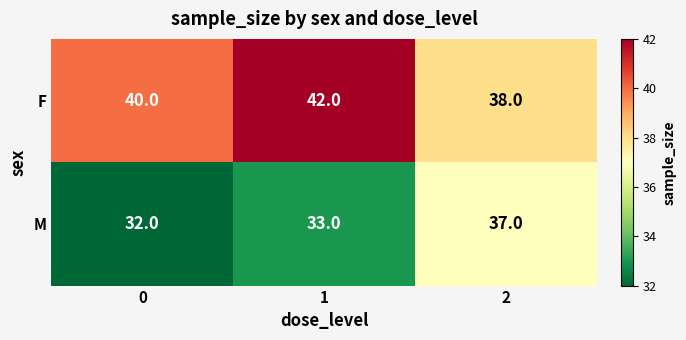

Count the M values in the range 32 to 37.

3